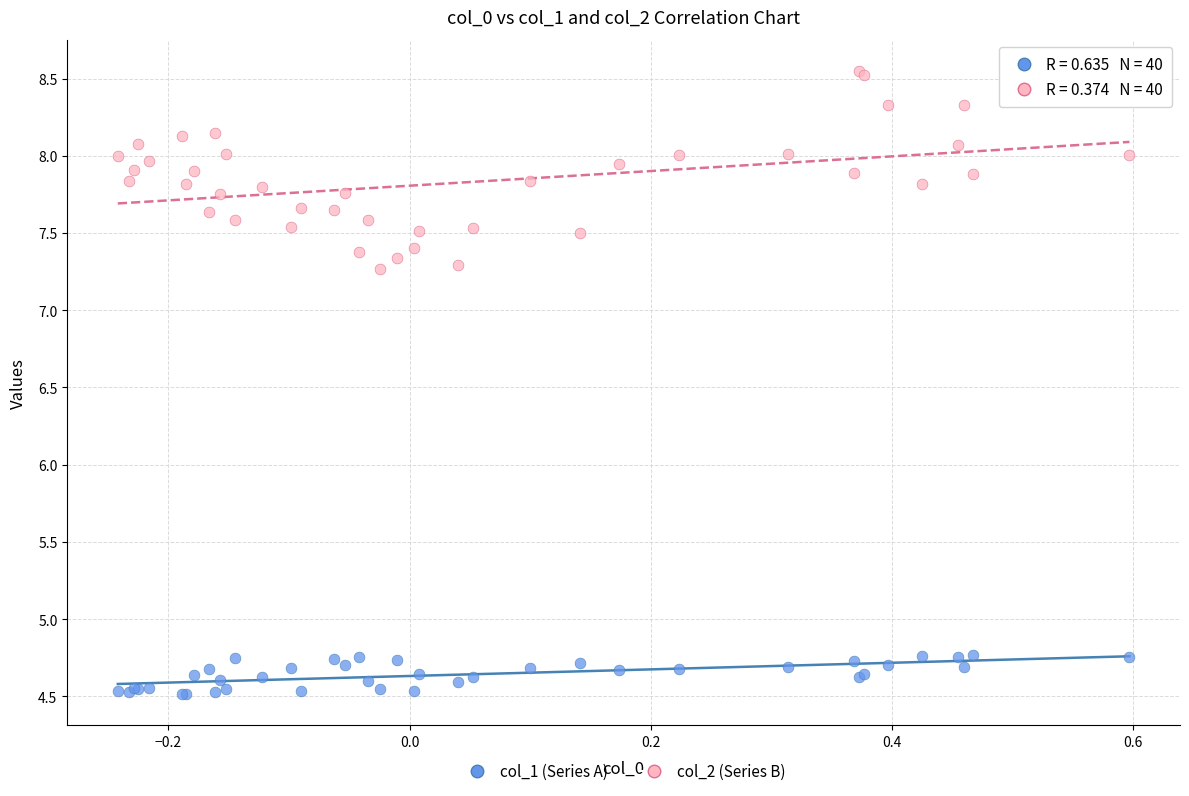

Which series has the largest Y range (max minus min)?

col_2 (Series B)